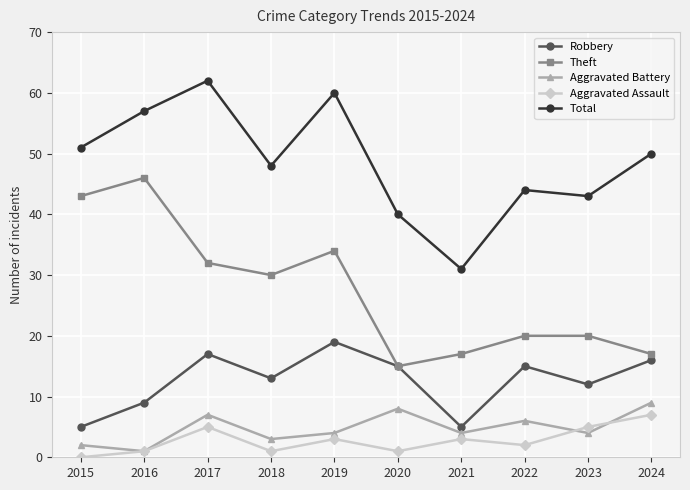

What is the difference between the Aggravated Assault values at 2023 and 2019?

2